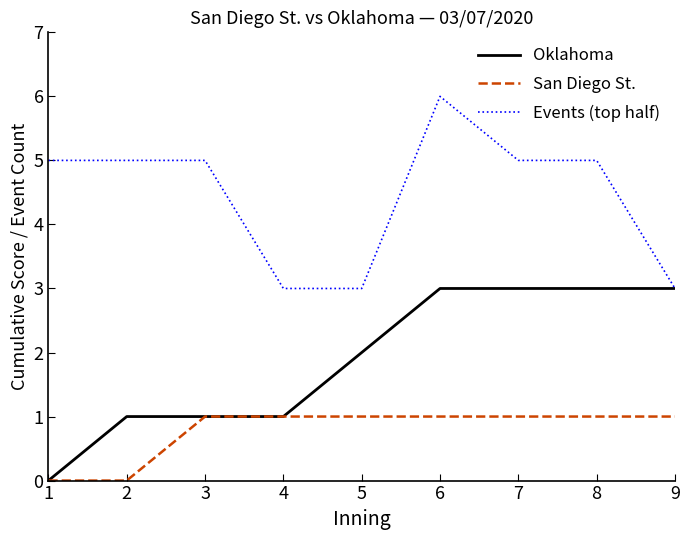

What is the minimum value for Events (top half)?

3